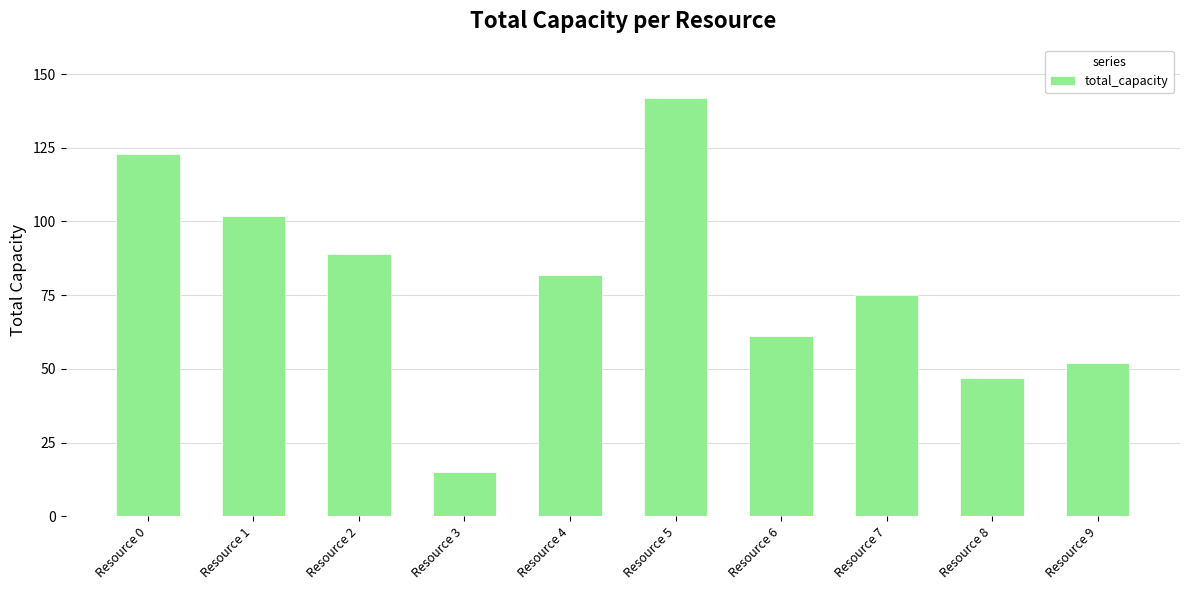

At which category does the chart reach its minimum across all series?

Resource 3